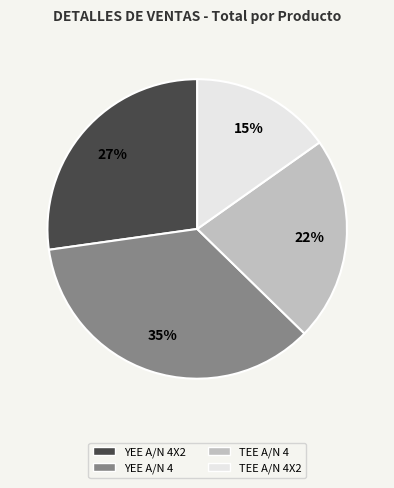

Is there a majority slice in this chart?

No